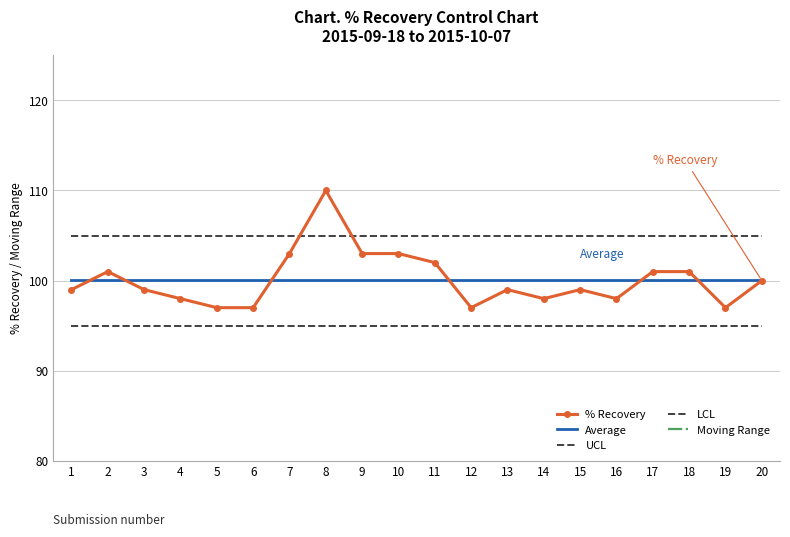

Reading left to right, list all the values displayed in this chart.

% Recovery: 99.0	101.0	99.0	98.0	97.0	97.0	103.0	110.0	103.0	103.0	102.0	97.0	99.0	98.0	99.0	98.0	101.0	101.0	97.0	100.0
Average: 100.0	100.0	100.0	100.0	100.0	100.0	100.0	100.0	100.0	100.0	100.0	100.0	100.0	100.0	100.0	100.0	100.0	100.0	100.0	100.0
UCL: 105.0	105.0	105.0	105.0	105.0	105.0	105.0	105.0	105.0	105.0	105.0	105.0	105.0	105.0	105.0	105.0	105.0	105.0	105.0	105.0
LCL: 95.0	95.0	95.0	95.0	95.0	95.0	95.0	95.0	95.0	95.0	95.0	95.0	95.0	95.0	95.0	95.0	95.0	95.0	95.0	95.0
Moving Range: 0.0	2.0	2.0	1.0	1.0	0.0	6.0	7.0	7.0	0.0	1.0	5.0	2.0	1.0	1.0	1.0	3.0	0.0	4.0	3.0